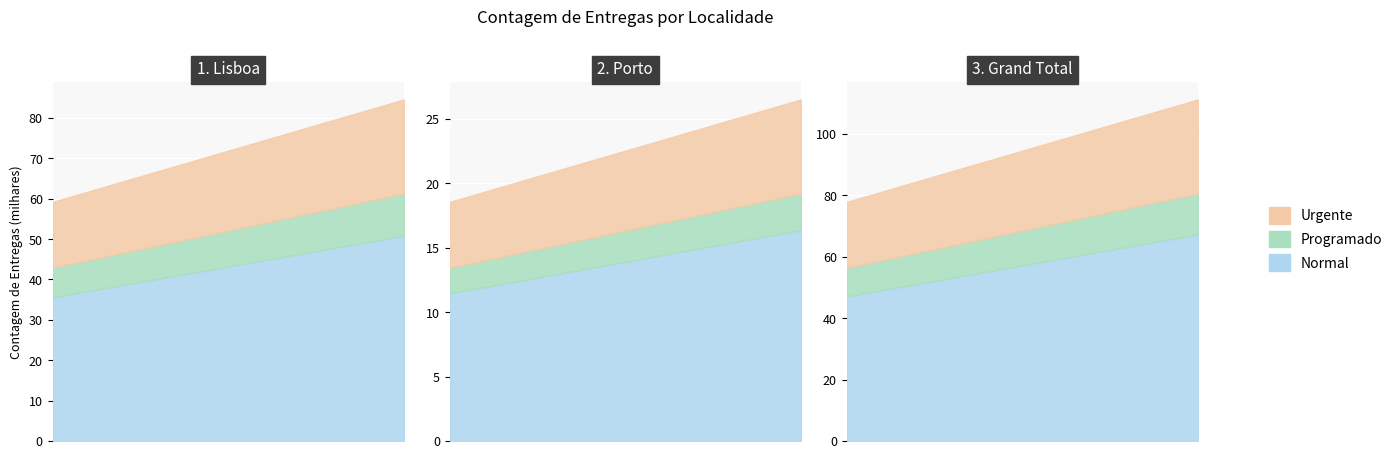

The Urgente series shows 39458 at Lisboa. True or false?

False